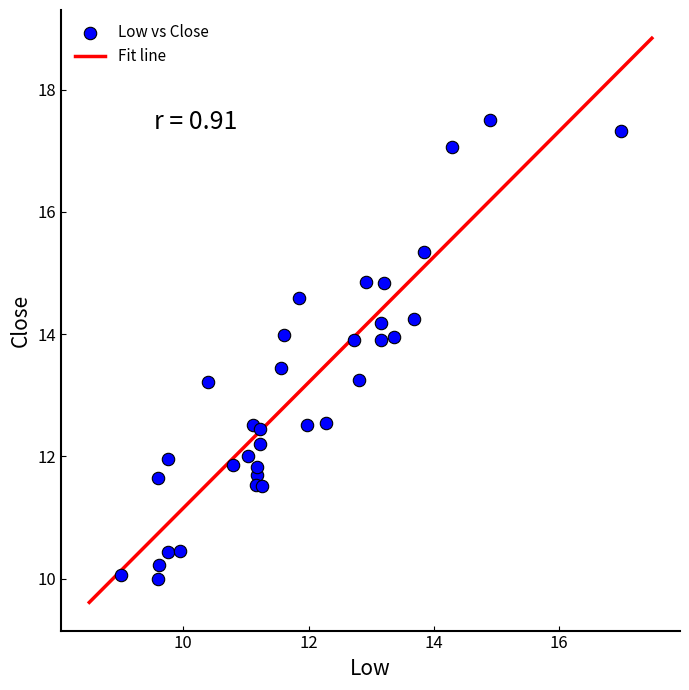

What is the range of Y values (max minus min)?

7.5